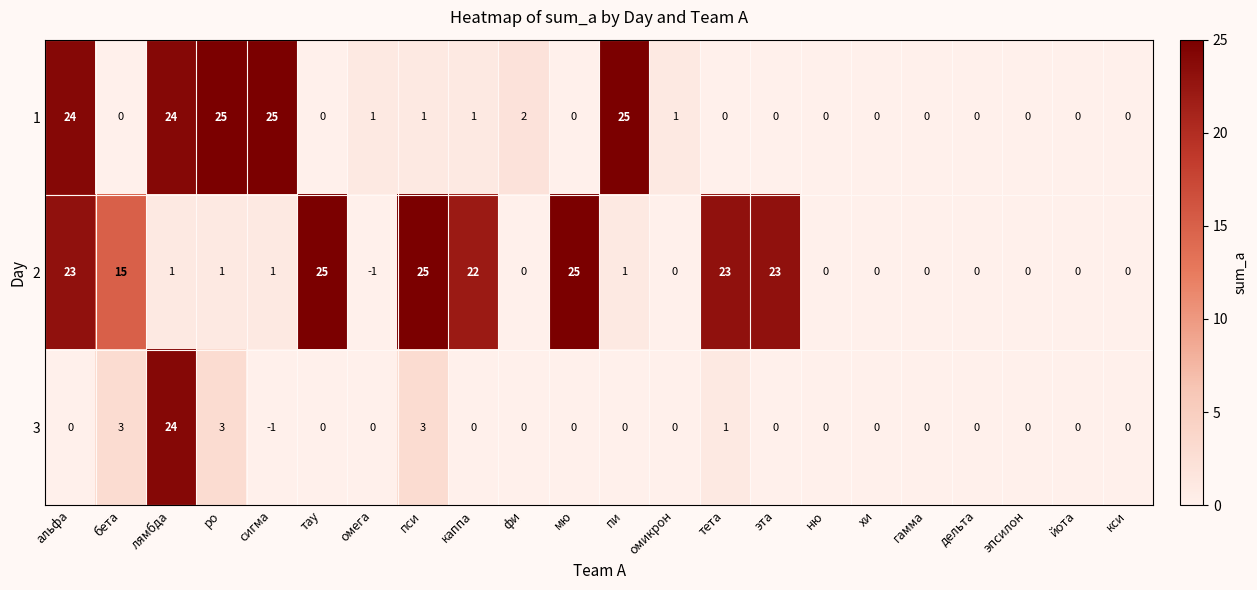

What is the difference between the maximum and minimum values in the 1 series?

25